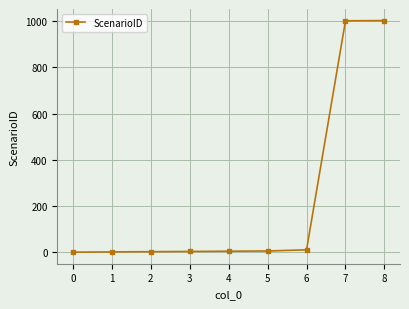

What is the maximum value shown in the chart?

1002